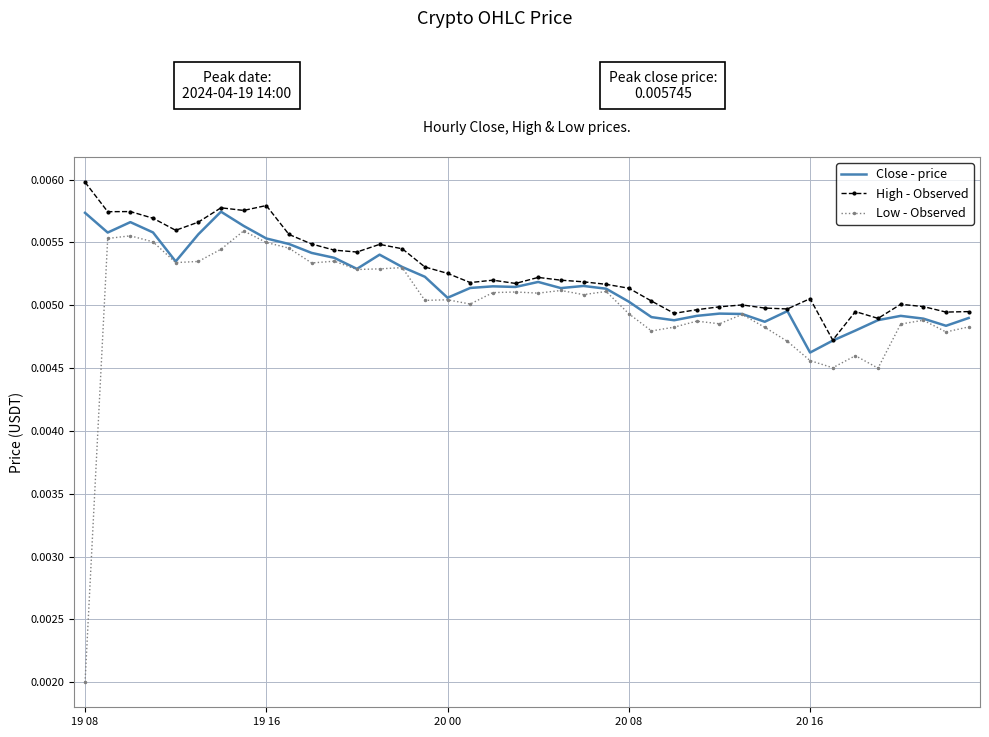

Which series has the widest spread of values?

Low - Observed